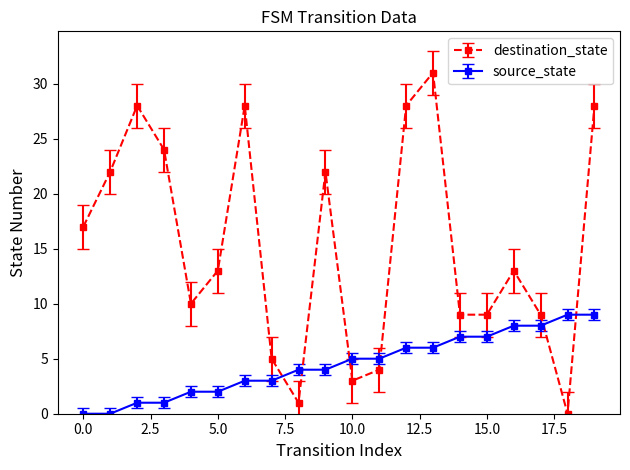

After their last crossing, which series has the higher values: destination_state or source_state?

destination_state